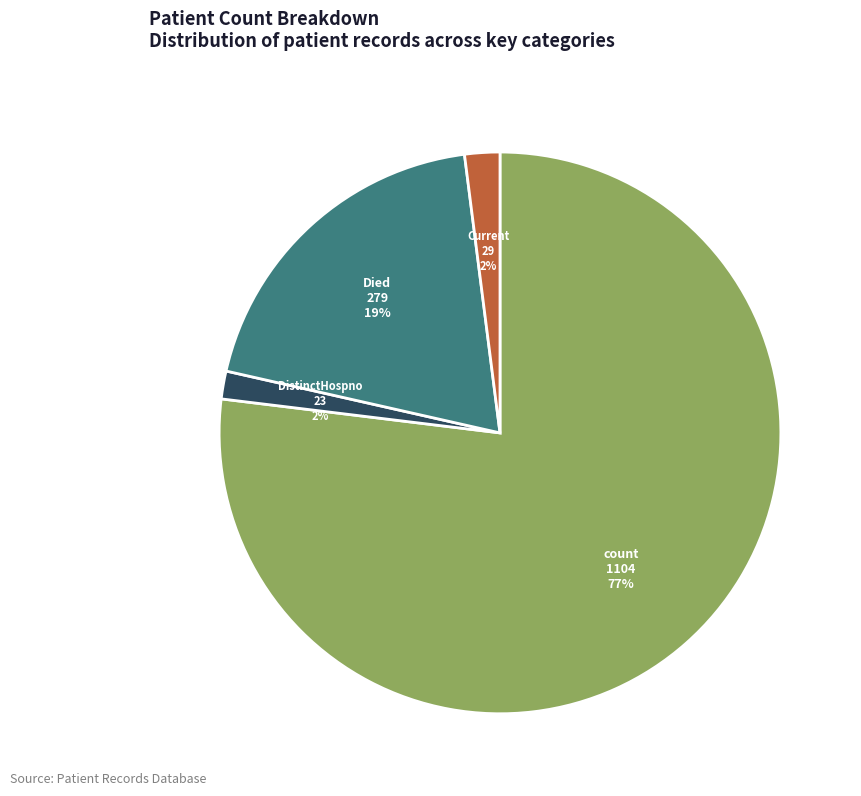

Is there any slice that represents more than half of the pie?

Yes